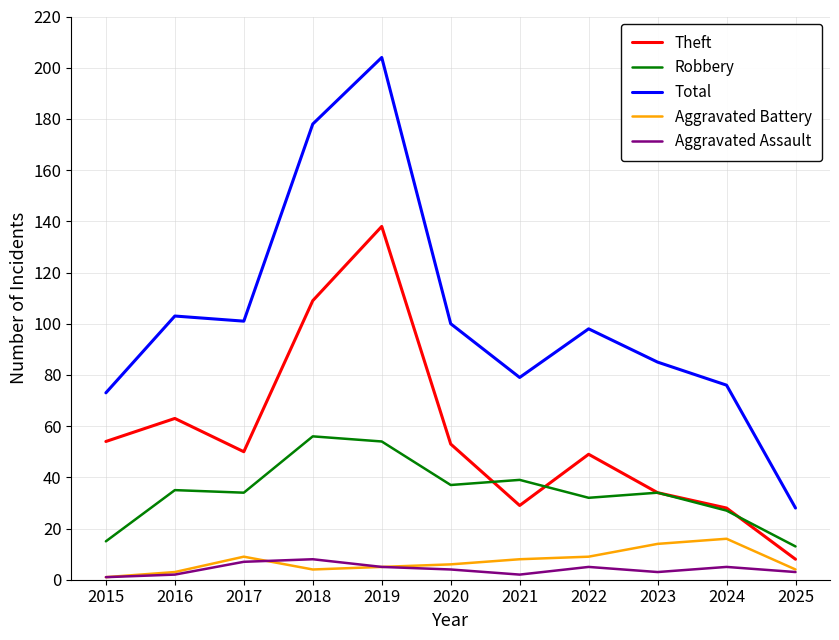

What is the difference between the Robbery values at 2023 and 2022?

2